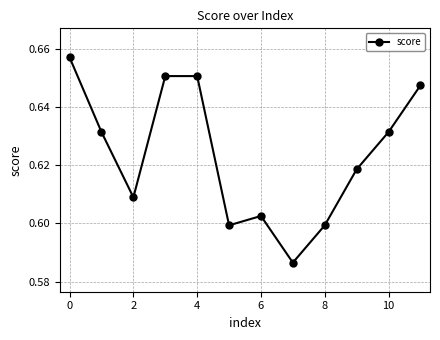

True or false: the data has more than 0 interior local peaks.

True